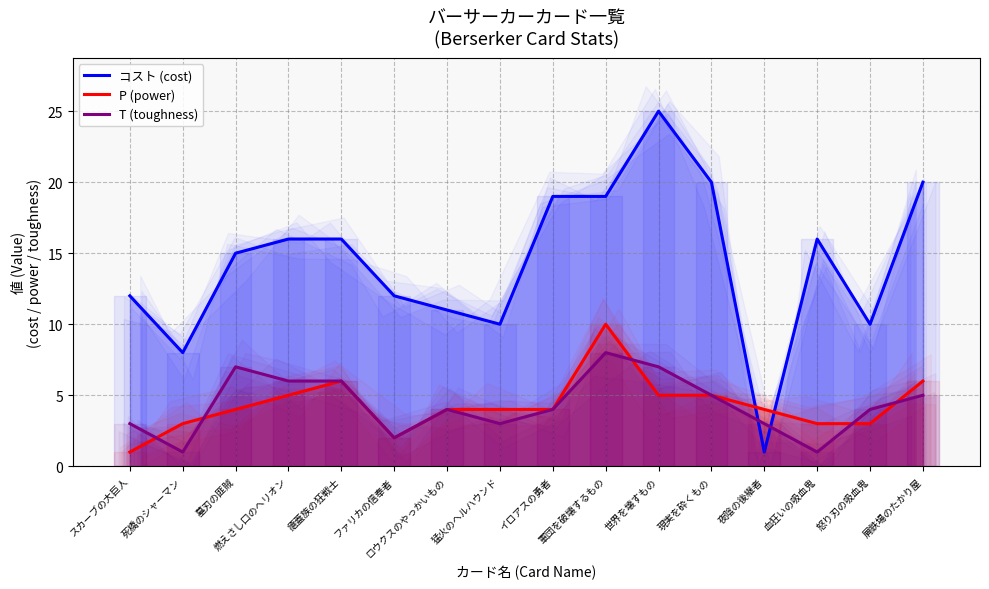

How many T (toughness) values are between 3 and 6?

10